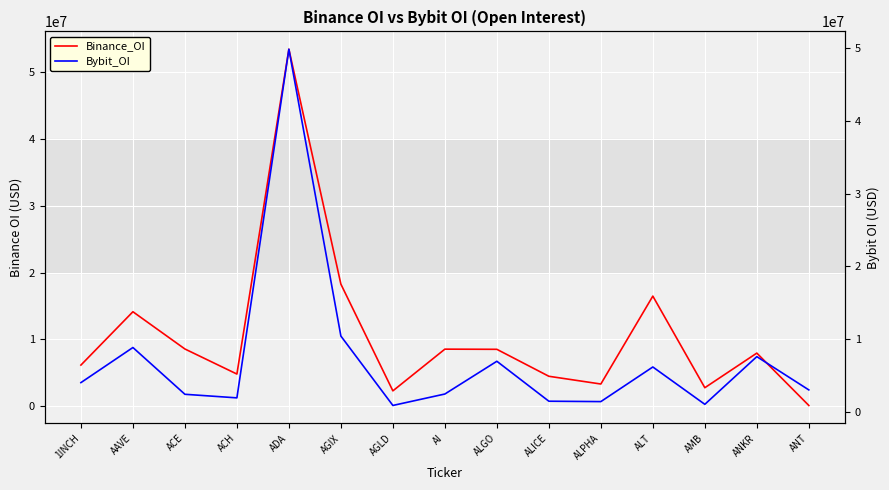

How many lines are shown in the chart?

2